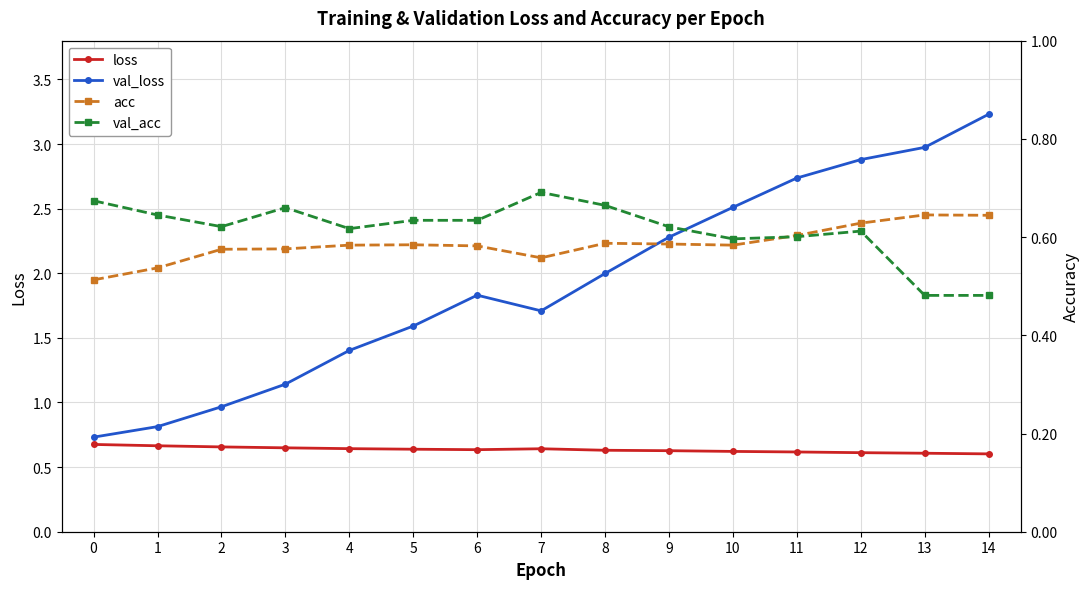

Which series has the widest spread of values?

val_loss